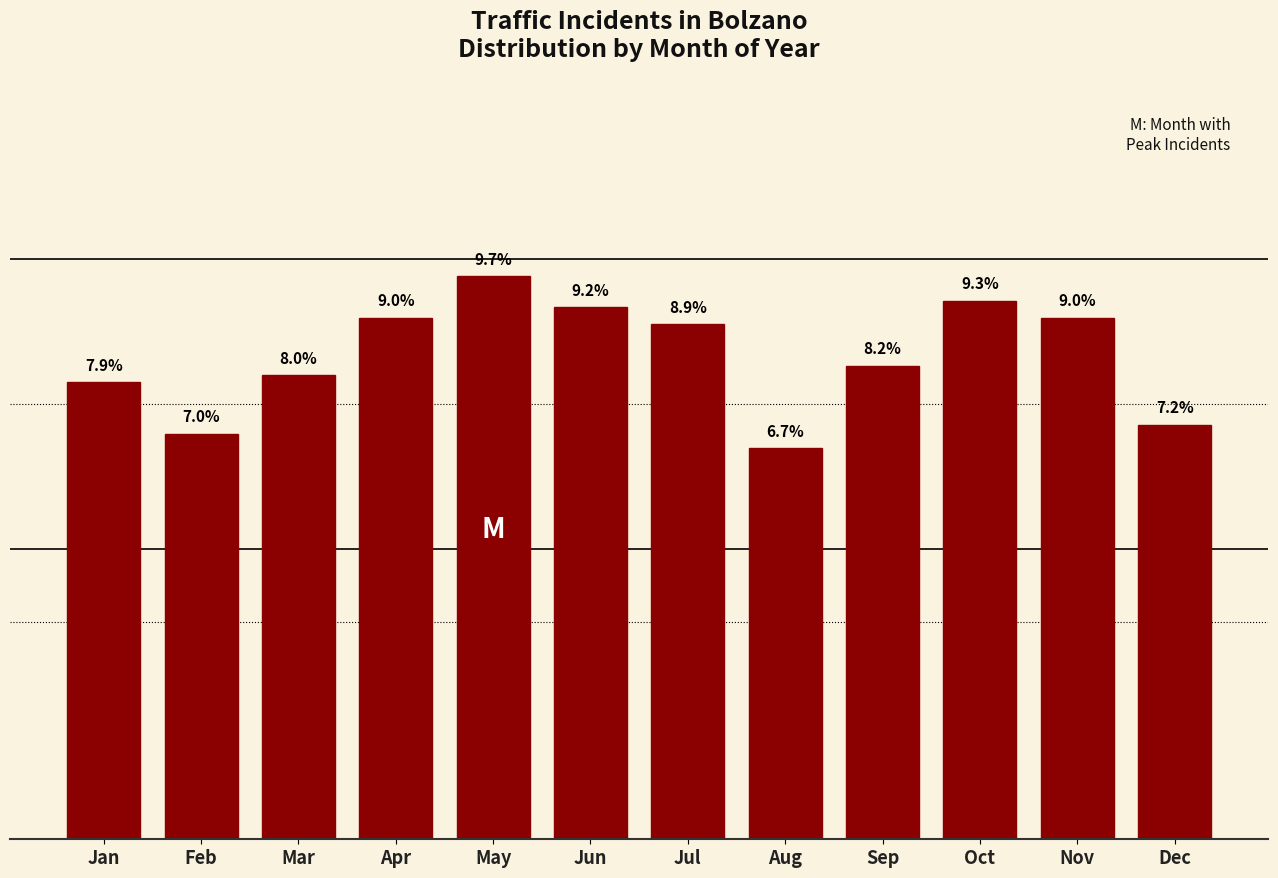

Reading left to right, extract all data points from this chart.

7.9	7.0	8.0	9.0	9.7	9.2	8.9	6.7	8.2	9.3	9.0	7.2